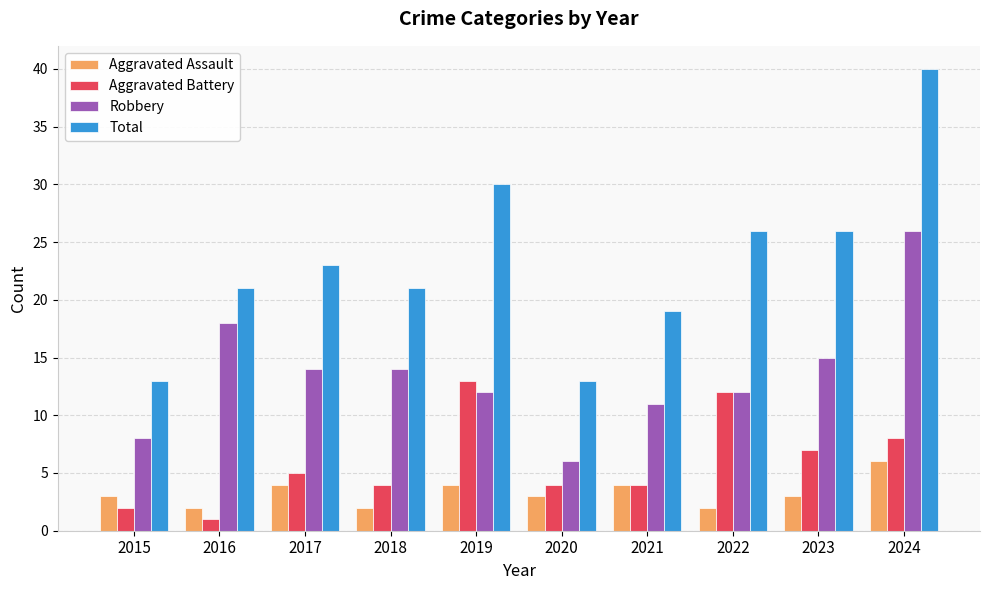

Read the Total value at 2024, to the nearest 5.

40